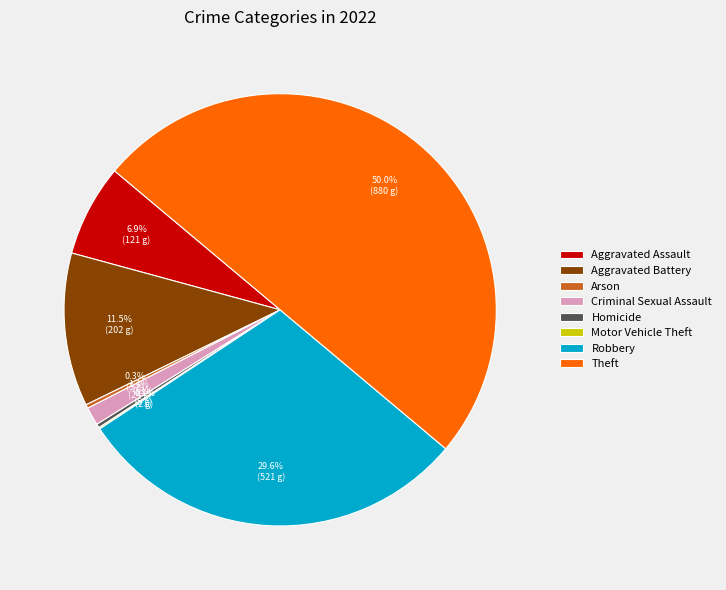

Which has a higher value, Aggravated Battery or Theft?

Theft